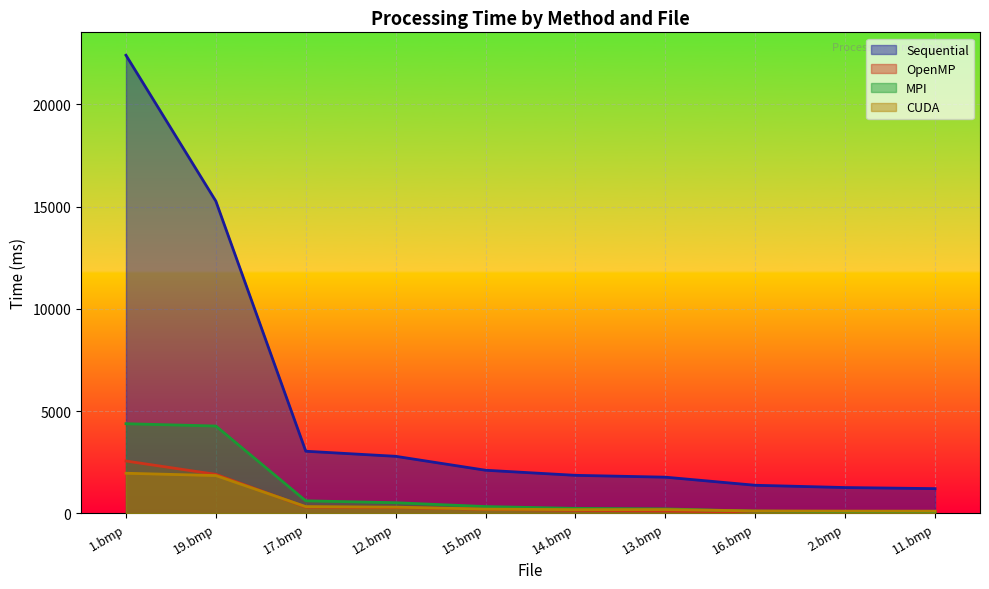

At how many categories does at least one series exceed 15077?

2